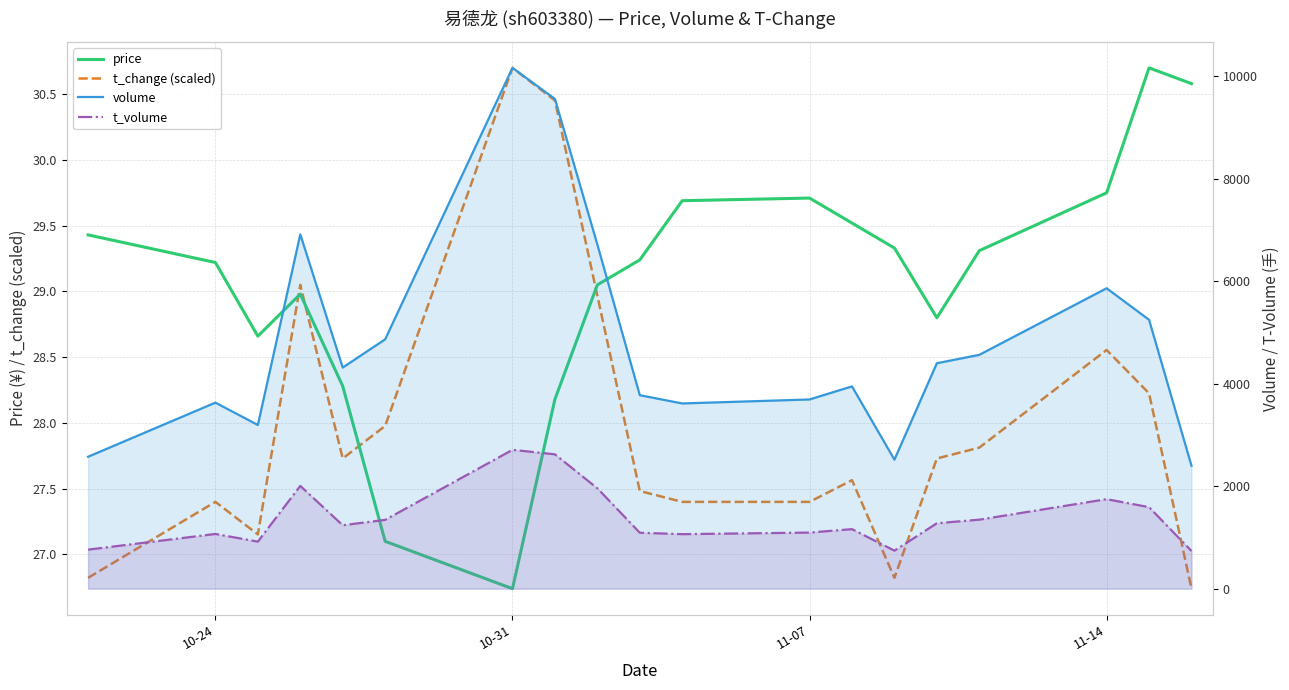

Does the chart have visible grid lines?

Yes